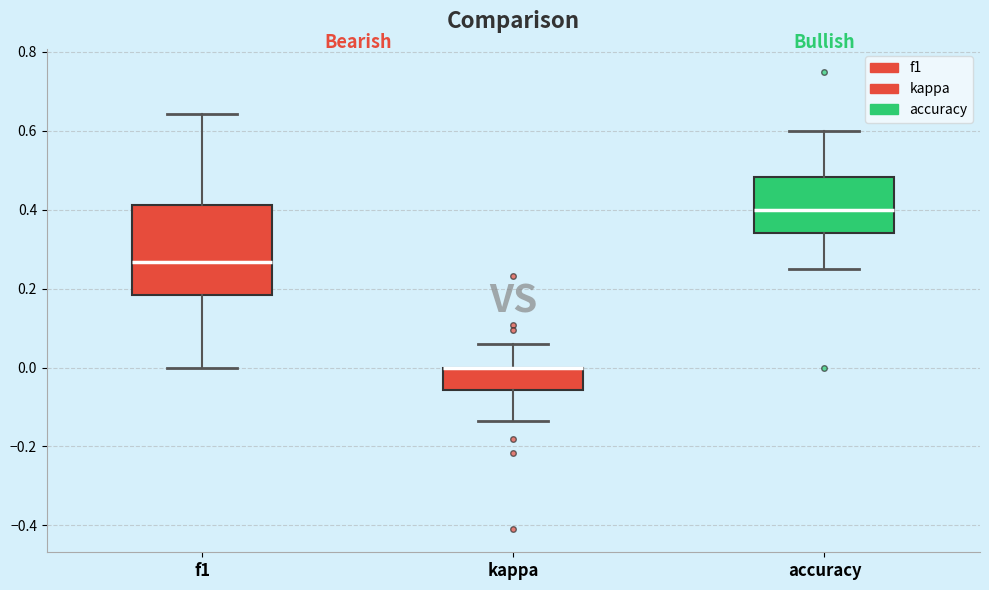

Reading left to right, transcribe this box plot: for each box, give where its median line is, the range the box spans, and where its two whiskers end, as read against the y-axis. The values are not printed on the chart, so give them approximately, as read against the axis.

f1: median 0.26, box 0.18 to 0.42, whiskers 0.00 to 0.64
kappa: median 0.00 (drawn on the box's upper edge), box -0.06 to 0.00, whiskers -0.14 to 0.06
accuracy: median 0.40, box 0.34 to 0.48, whiskers 0.26 to 0.60